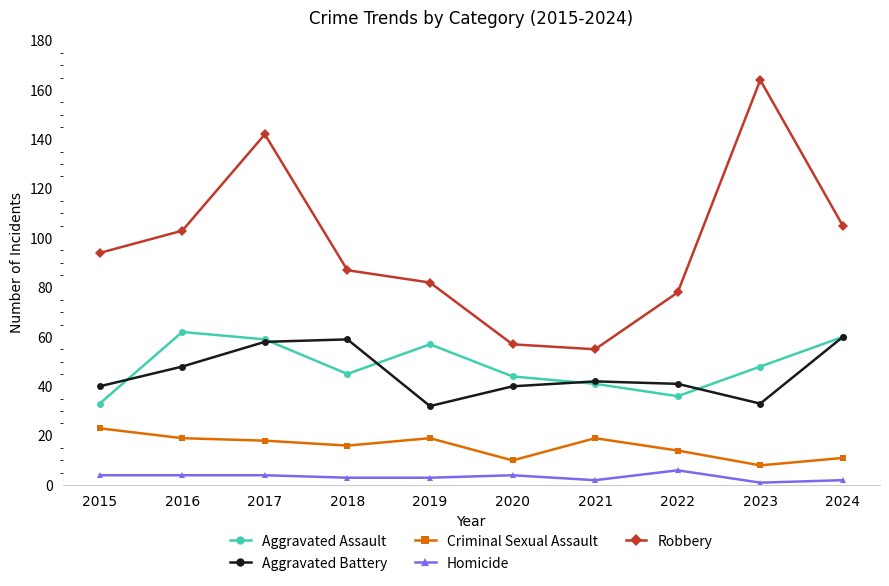

Is the value of Homicide at 2015 greater than the value of Aggravated Assault at 2022?

No